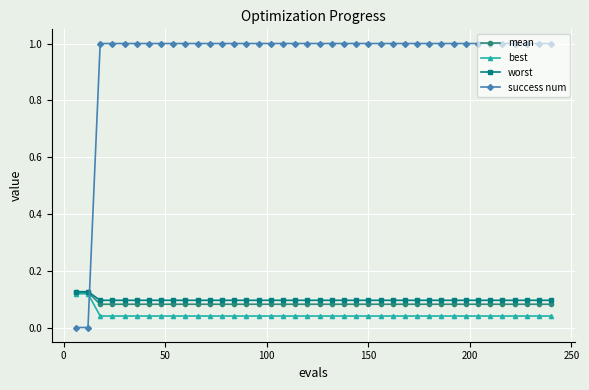

How many times do best and success num cross each other?

1